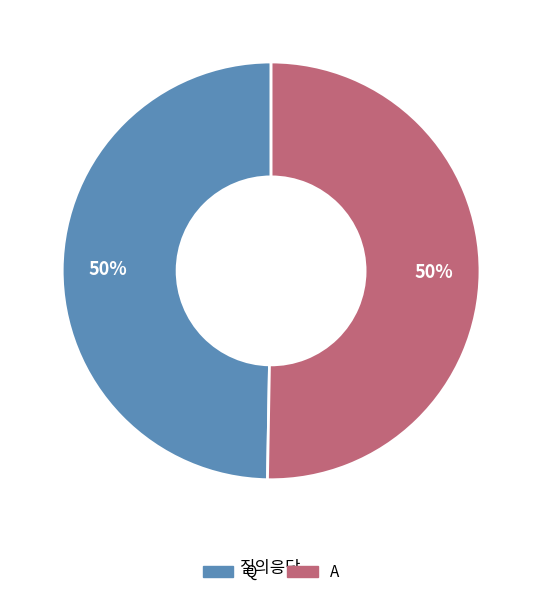

To the nearest percent, what is the average slice percentage?

50%